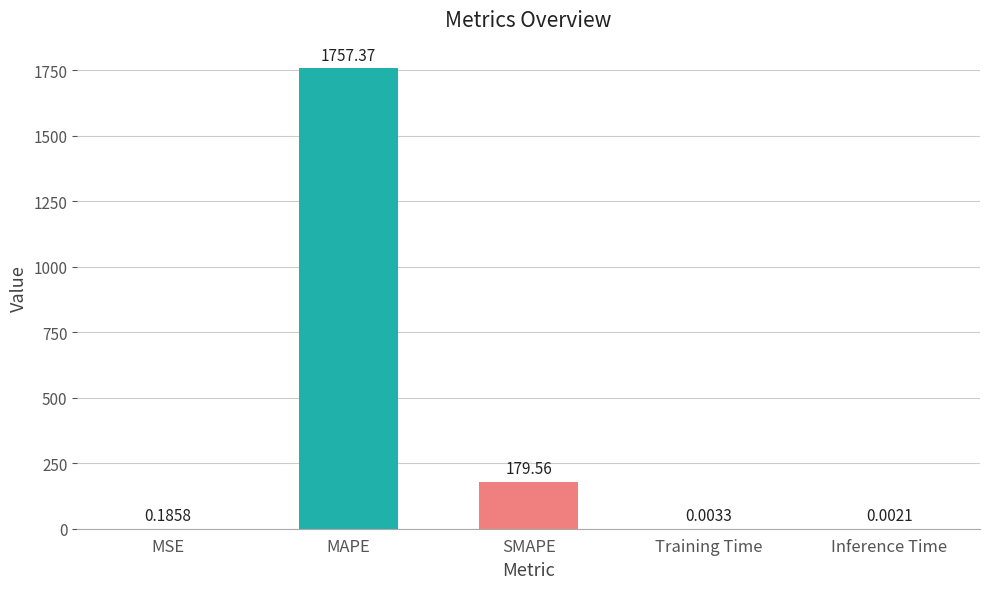

What is the change in value from SMAPE to Inference Time?

-179.6